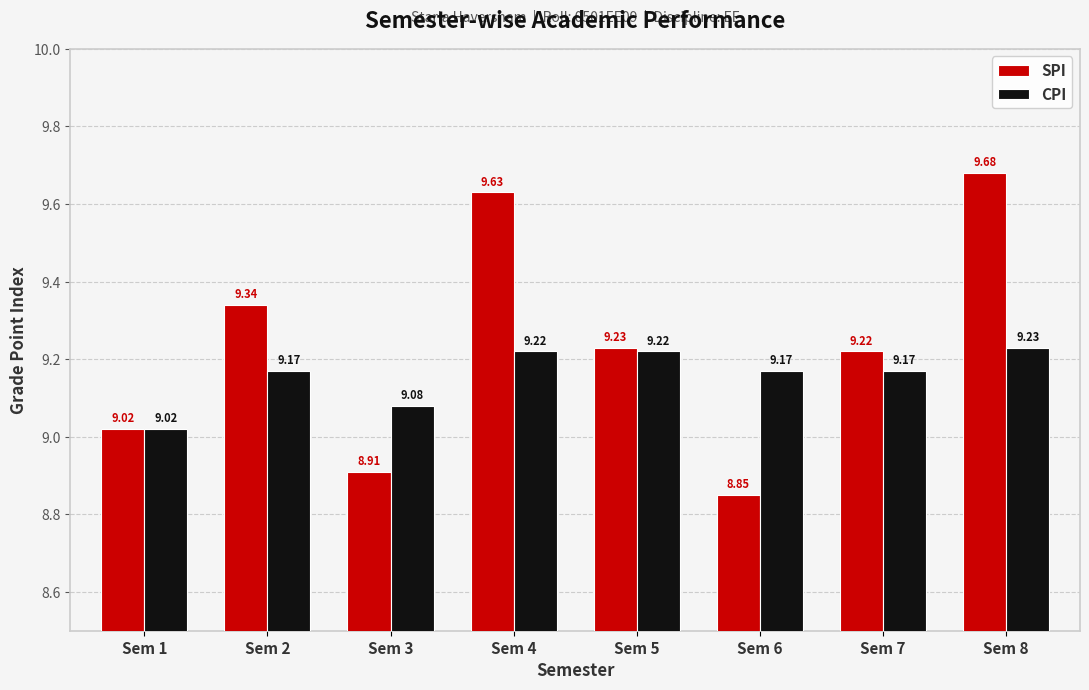

List the series in order of their overall mean, lowest first.

CPI, SPI